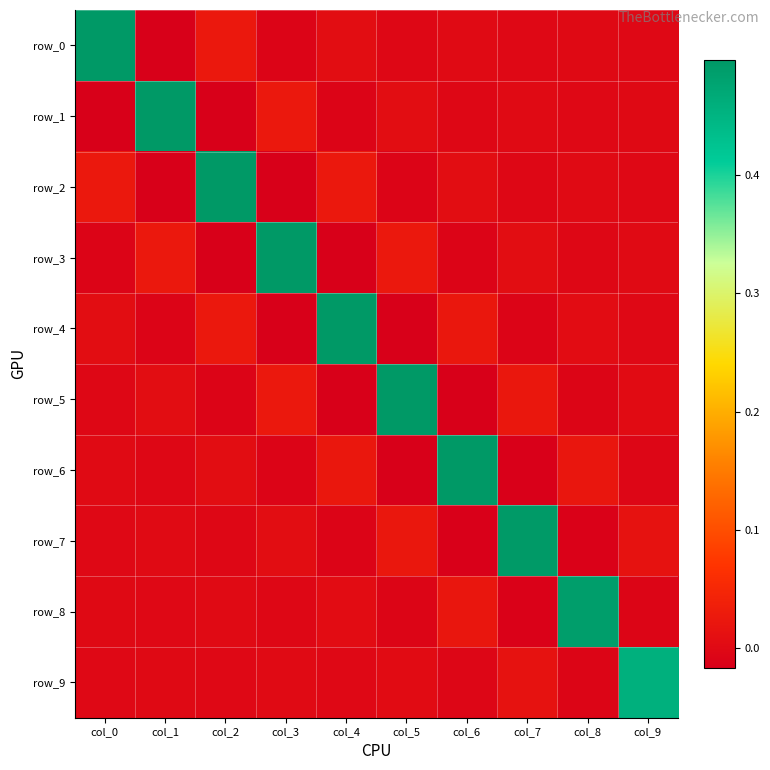

Reading left to right, transcribe all the data shown in this chart.

row_0: 0.5	-0.0	0.0	-0.0	0.0	-0.0	0.0	-0.0	0.0	-0.0
row_1: -0.0	0.5	-0.0	0.0	-0.0	0.0	-0.0	0.0	-0.0	0.0
row_2: 0.0	-0.0	0.5	-0.0	0.0	-0.0	0.0	-0.0	0.0	-0.0
row_3: -0.0	0.0	-0.0	0.5	-0.0	0.0	-0.0	0.0	-0.0	0.0
row_4: 0.0	-0.0	0.0	-0.0	0.5	-0.0	0.0	-0.0	0.0	-0.0
row_5: -0.0	0.0	-0.0	0.0	-0.0	0.5	-0.0	0.0	-0.0	0.0
row_6: 0.0	-0.0	0.0	-0.0	0.0	-0.0	0.5	-0.0	0.0	-0.0
row_7: -0.0	0.0	-0.0	0.0	-0.0	0.0	-0.0	0.5	-0.0	0.0
row_8: 0.0	-0.0	0.0	-0.0	0.0	-0.0	0.0	-0.0	0.5	-0.0
row_9: -0.0	0.0	-0.0	0.0	-0.0	0.0	-0.0	0.0	-0.0	0.5